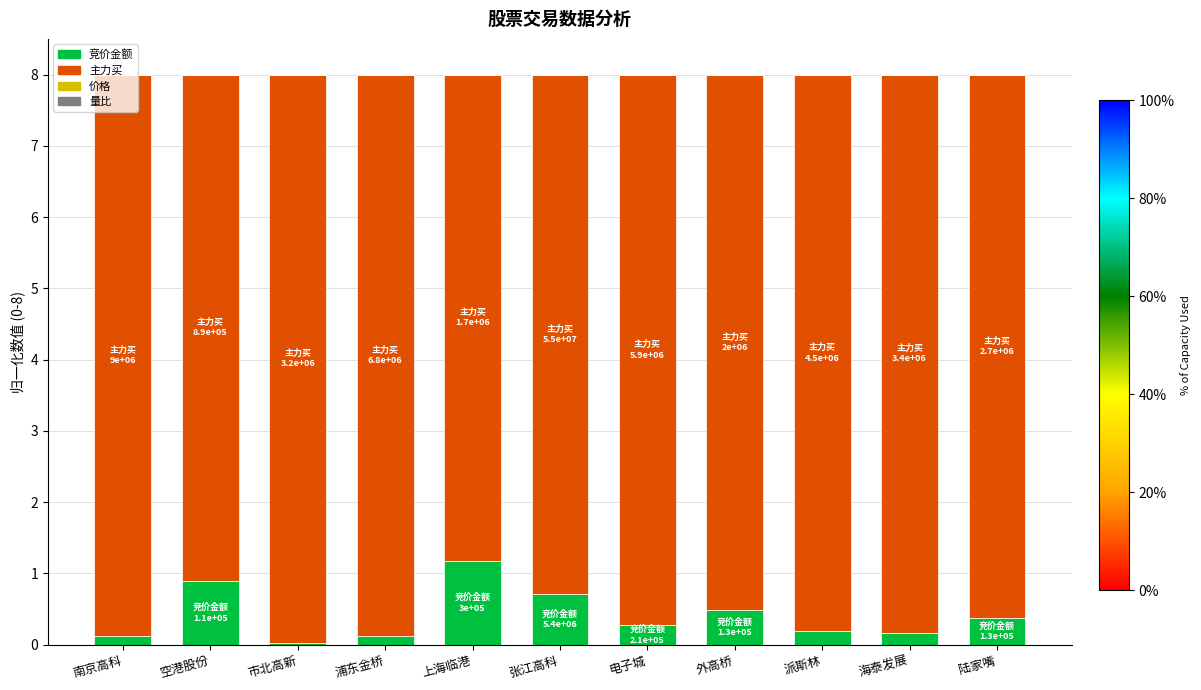

At which label does 竞价金额 reach its peak?

上海临港